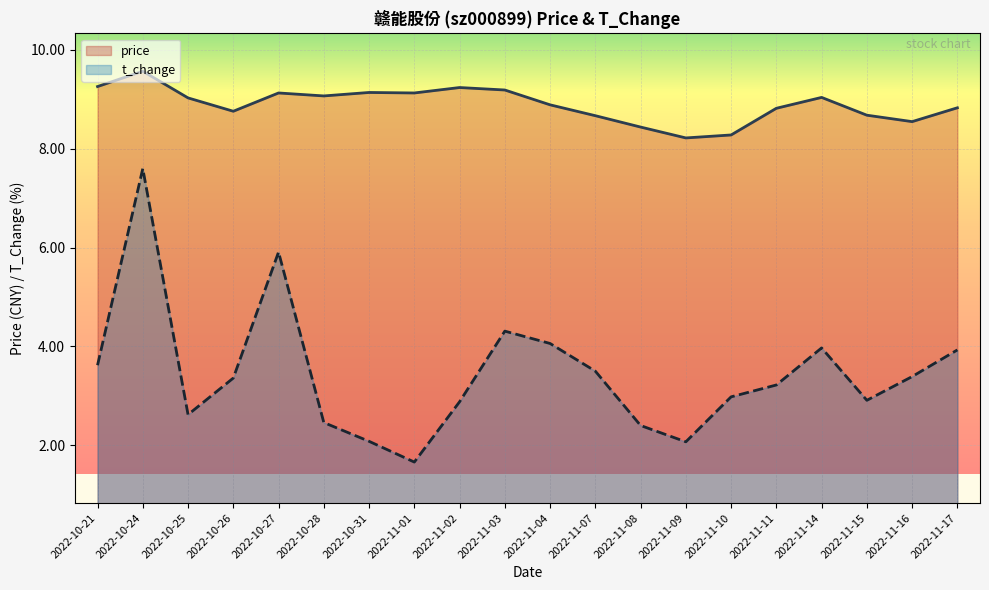

At which label is t_change closest to 4?

2022-11-14